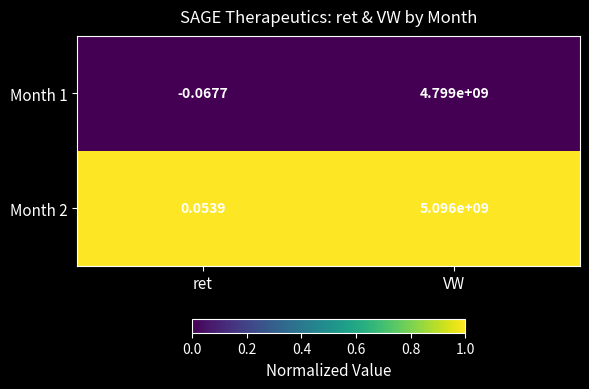

Is the value of Month 2 at VW greater than the value of Month 1 at ret?

Yes